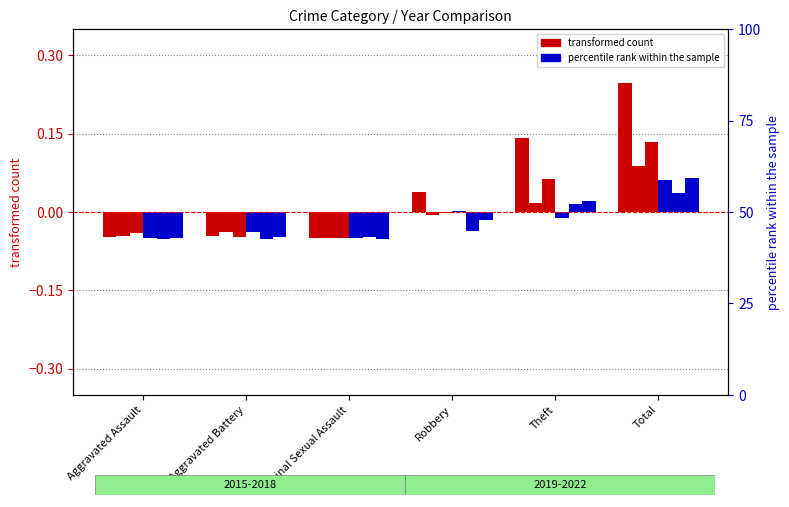

How many bars are there in total?

36